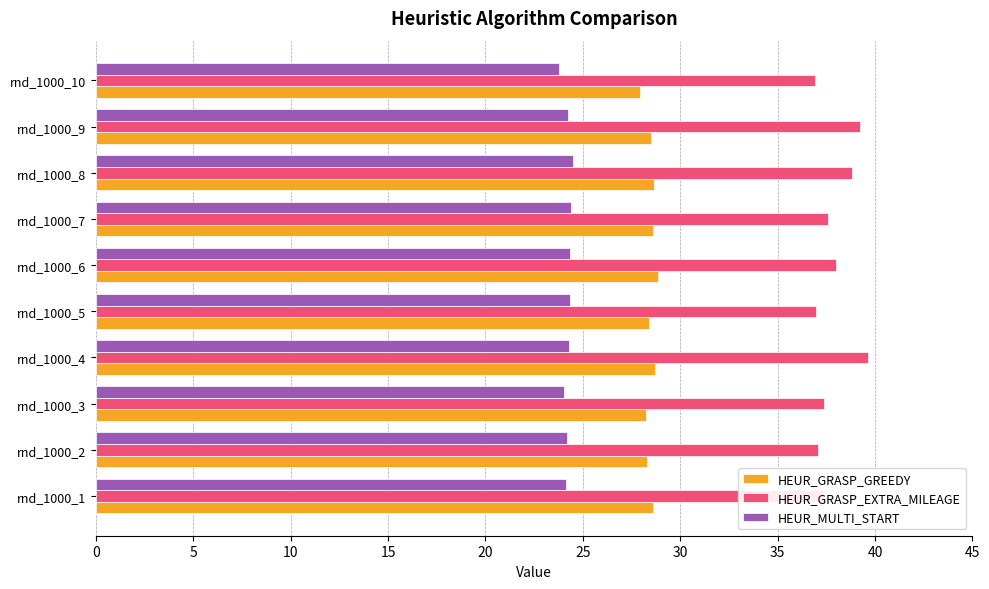

Which series has the largest range (max minus min)?

HEUR_GRASP_EXTRA_MILEAGE